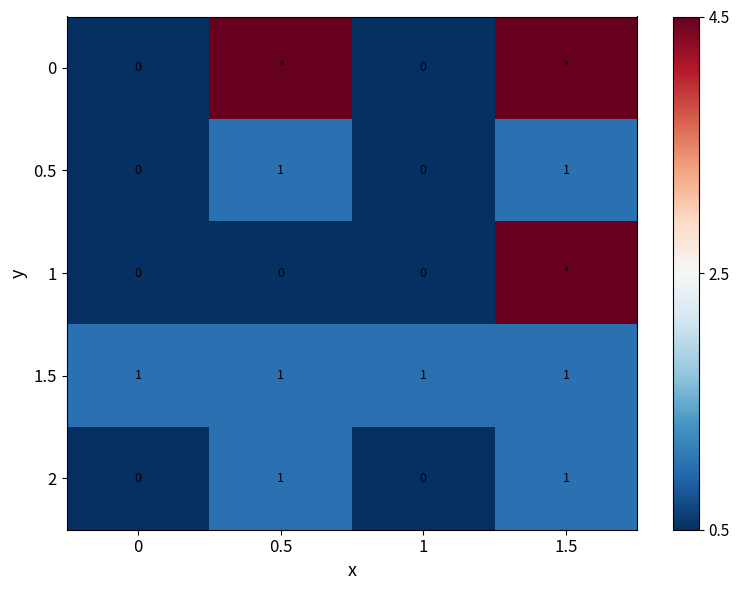

Count the number of categories in the chart.

4